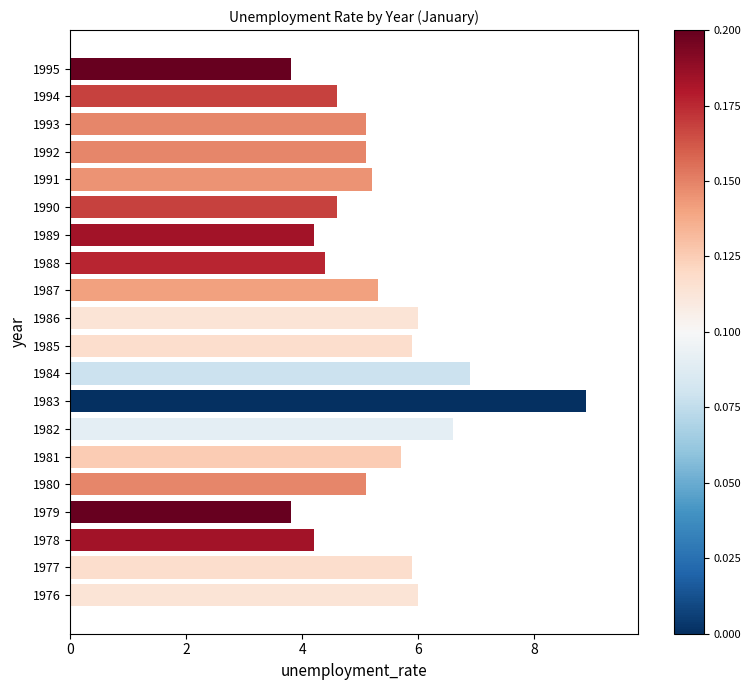

Reading bottom to top, transcribe all the data shown in this chart.

1976=6.0	1977=5.9	1978=4.2	1979=3.8	1980=5.1	1981=5.7	1982=6.6	1983=8.9	1984=6.9	1985=5.9	1986=6.0	1987=5.3	1988=4.4	1989=4.2	1990=4.6	1991=5.2	1992=5.1	1993=5.1	1994=4.6	1995=3.8